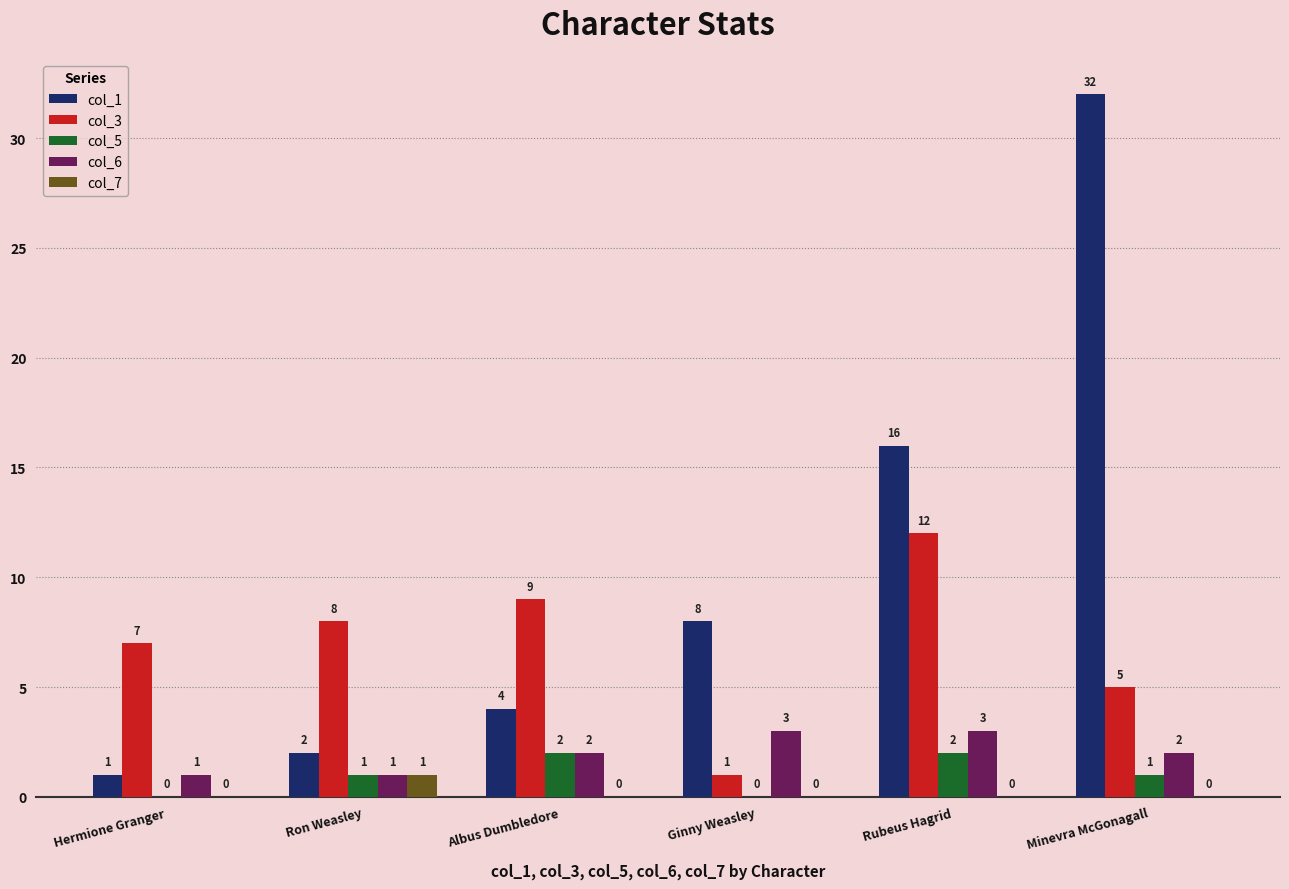

Which series has the largest total across all categories?

col_1